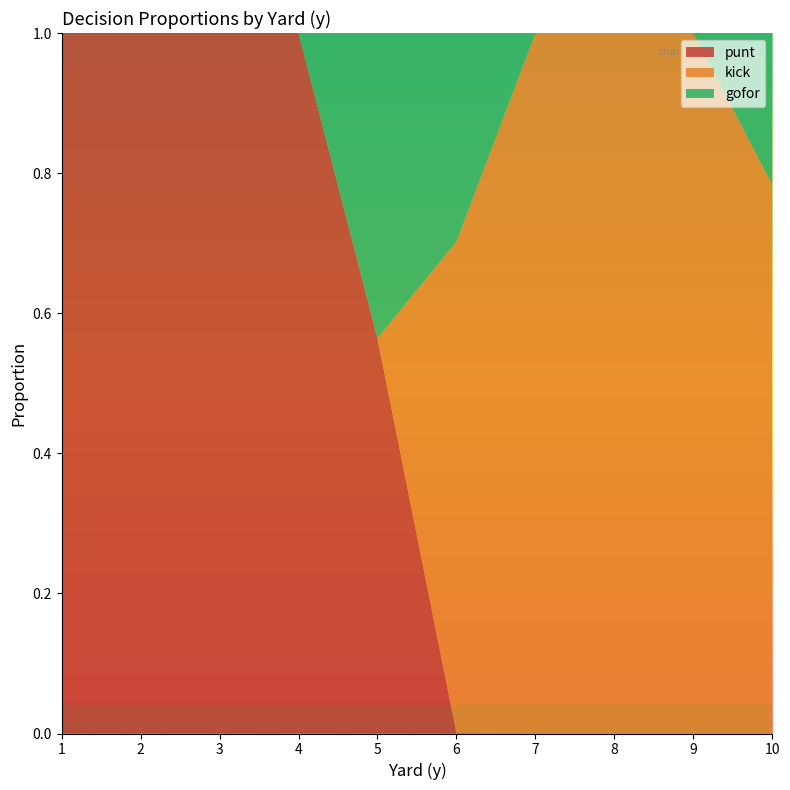

What is the maximum value for punt?

1.0